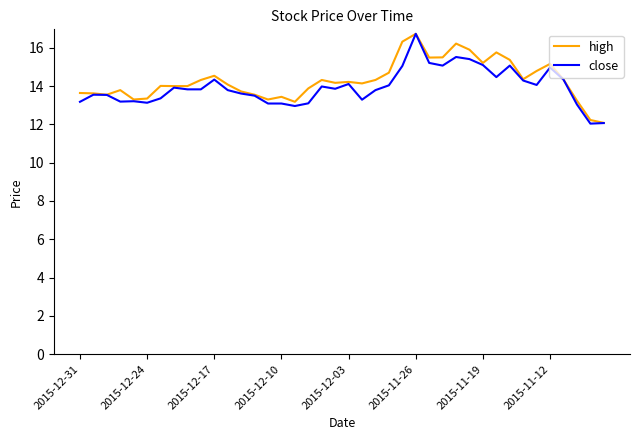

What is the highest value of the close series?

16.7